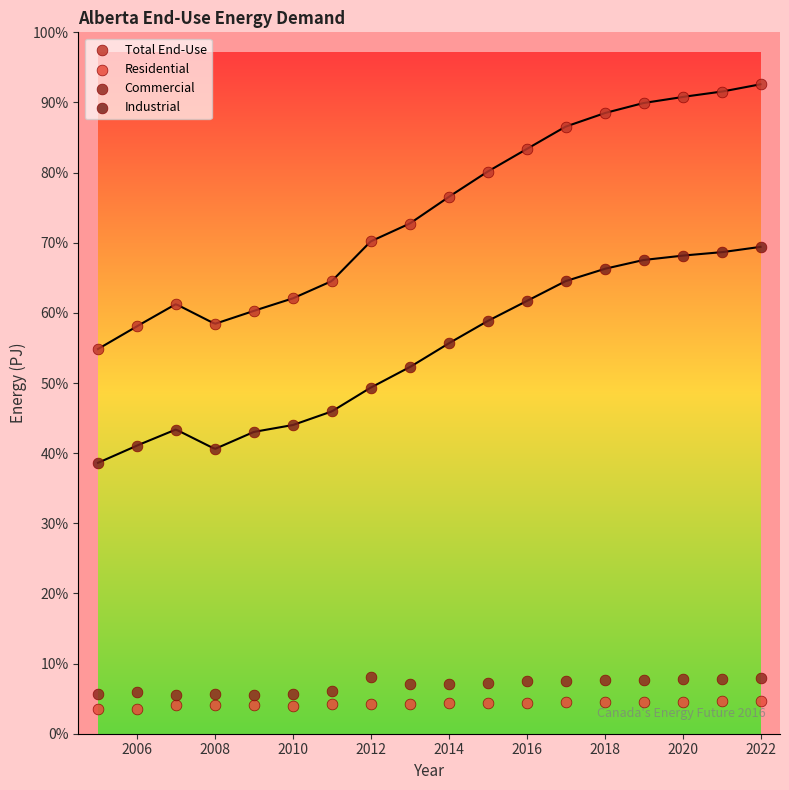

What are all the series names shown in the legend?

Total End-Use, Residential, Commercial, Industrial